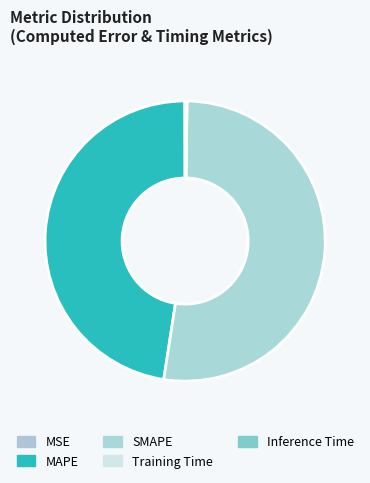

Which category has the smallest portion of the pie?

MSE